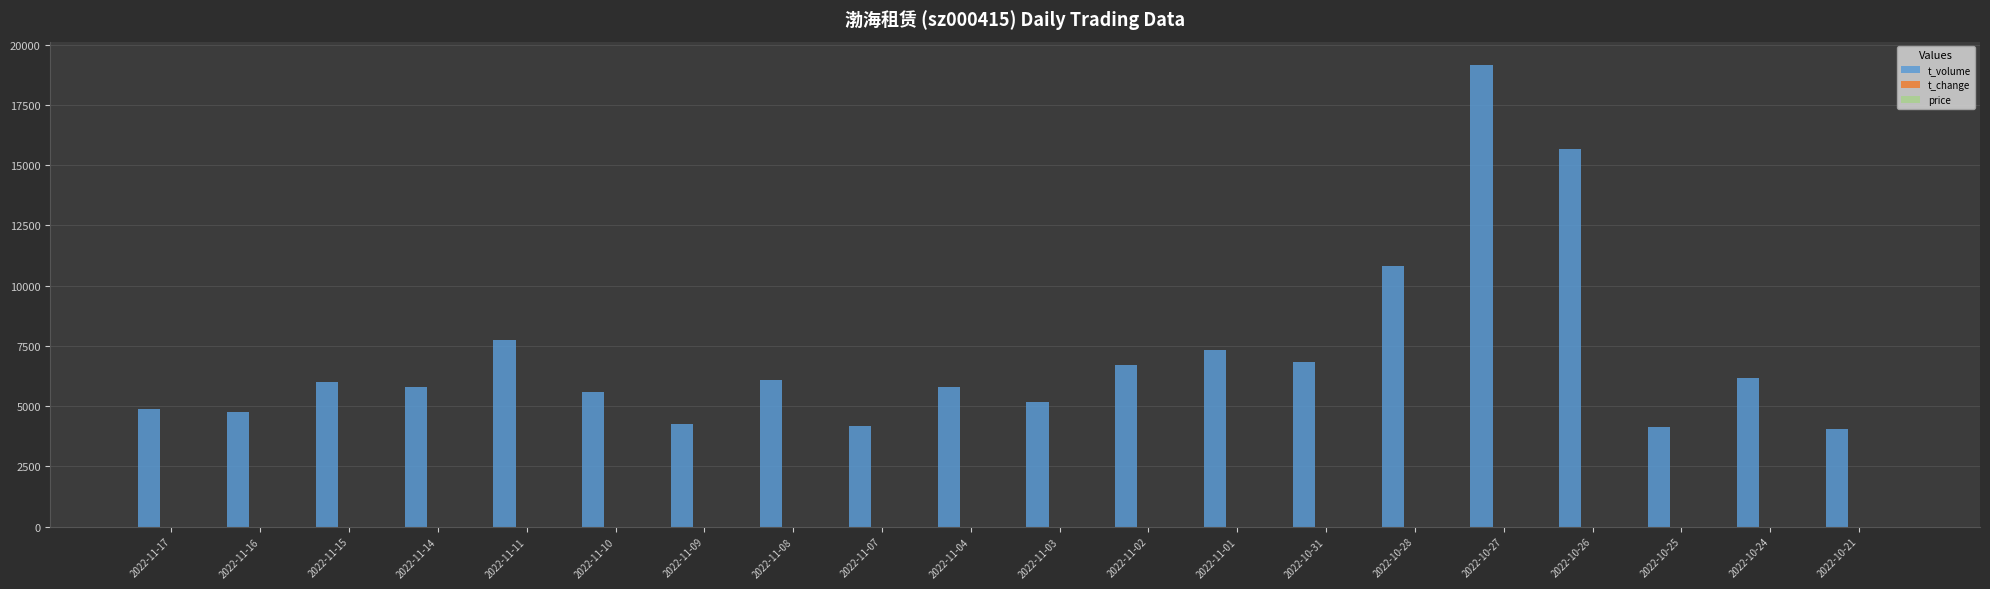

Which series has the largest total across all categories?

t_volume